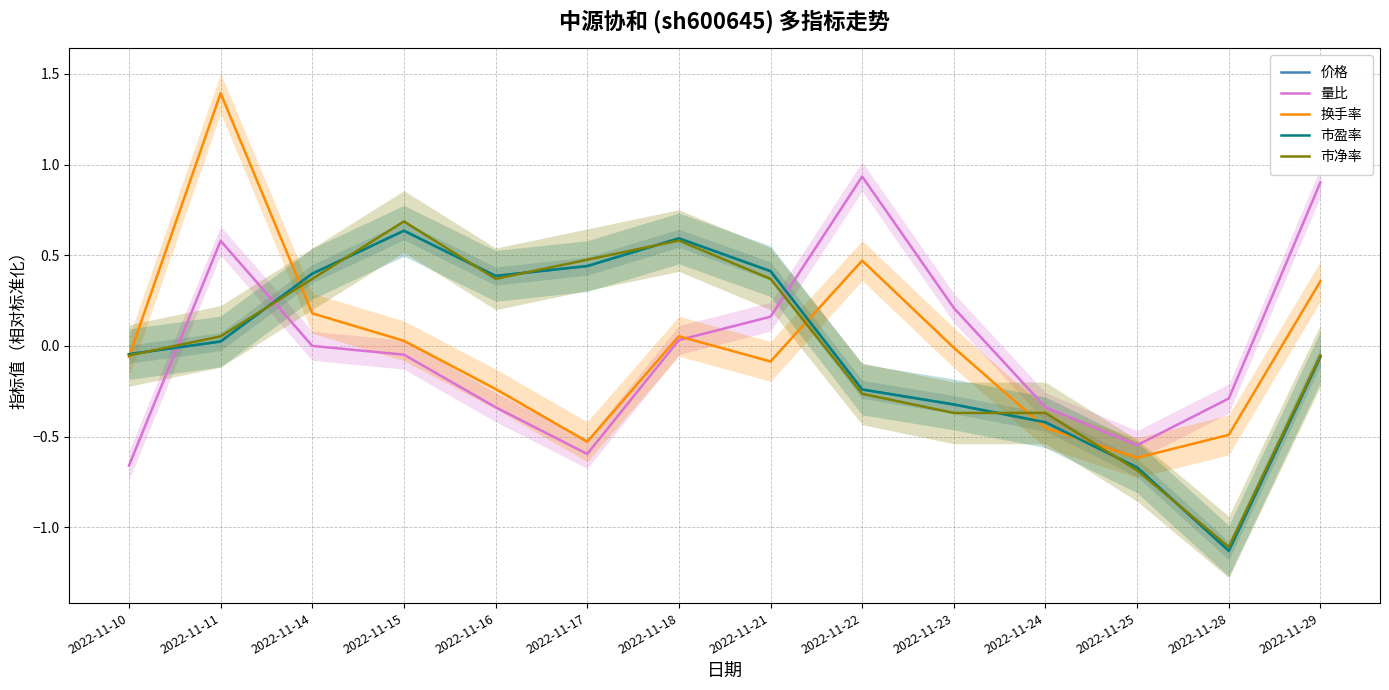

At which category is the sum across all series the highest?

2022-11-11